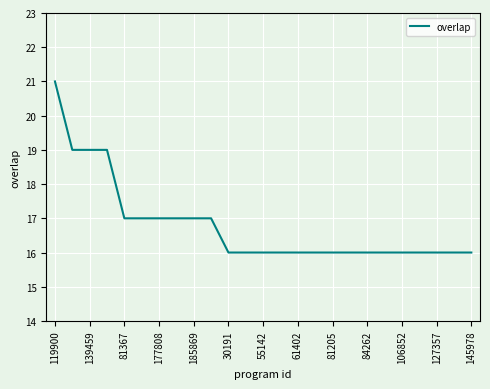

What is the difference between the maximum and minimum values?

5